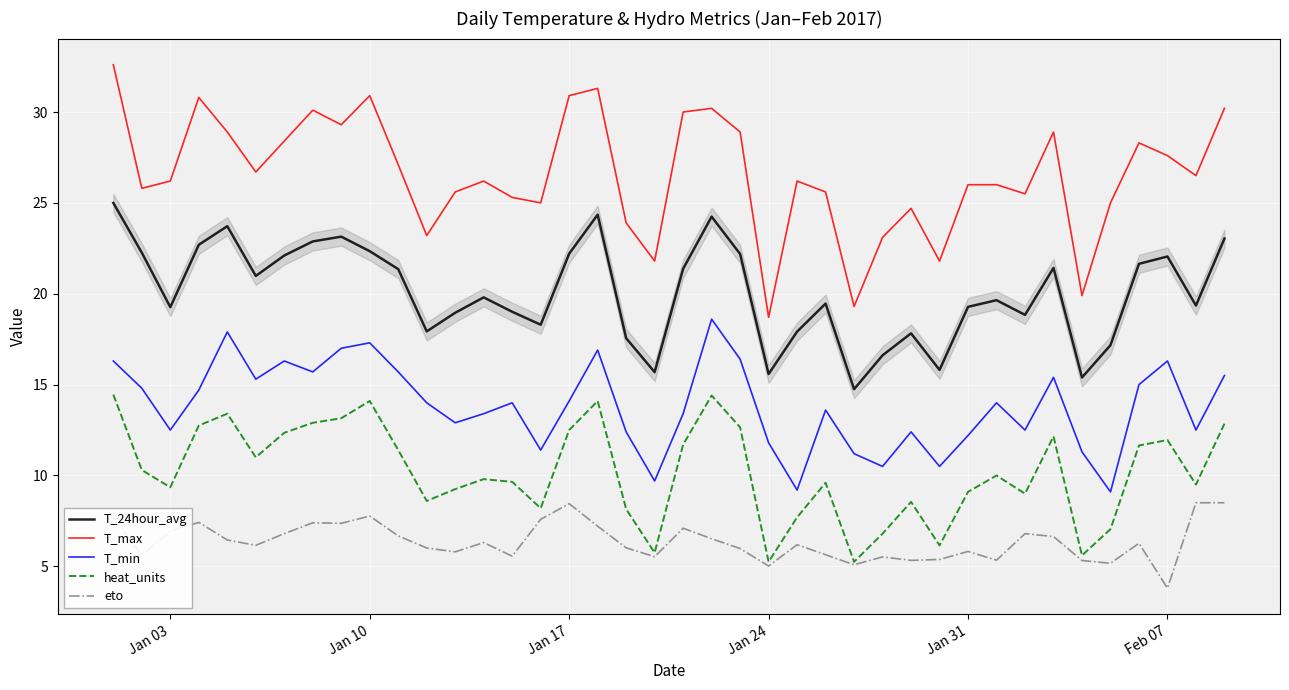

List the series in order of their peak value, highest first.

T_max, T_24hour_avg, T_min, heat_units, eto